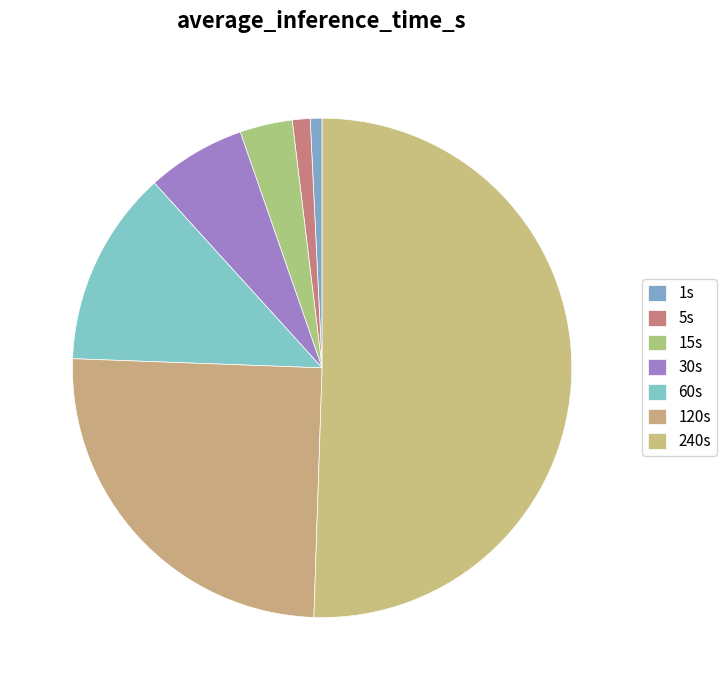

How many slices are in this pie chart?

7